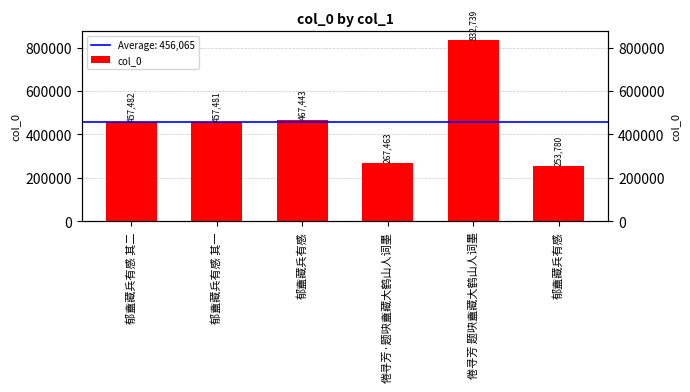

Are the bars horizontal?

No